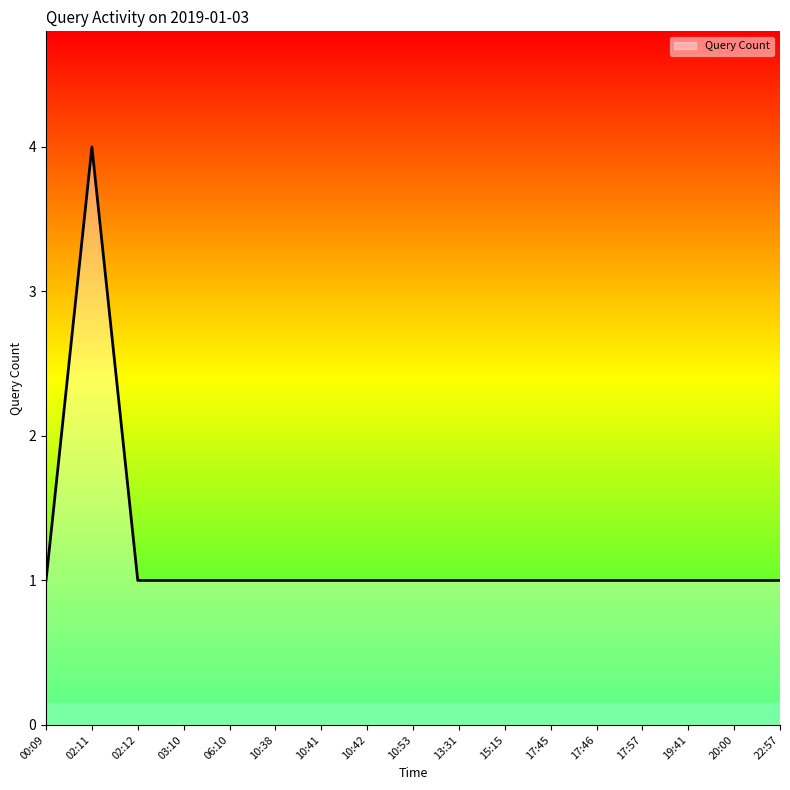

Reading right to left, list all the values displayed in this chart.

22:57=1	20:00=1	19:41=1	17:57=1	17:46=1	17:45=1	15:15=1	13:31=1	10:53=1	10:42=1	10:41=1	10:38=1	06:10=1	03:10=1	02:12=1	02:11=4	00:09=1